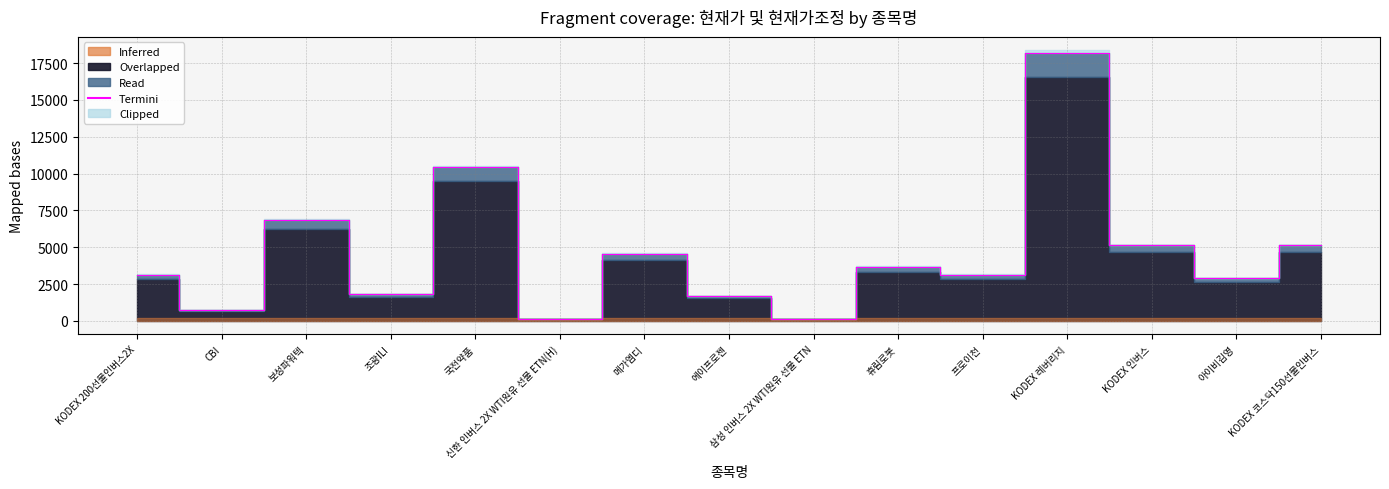

Where is the first local maximum?

보성파워텍